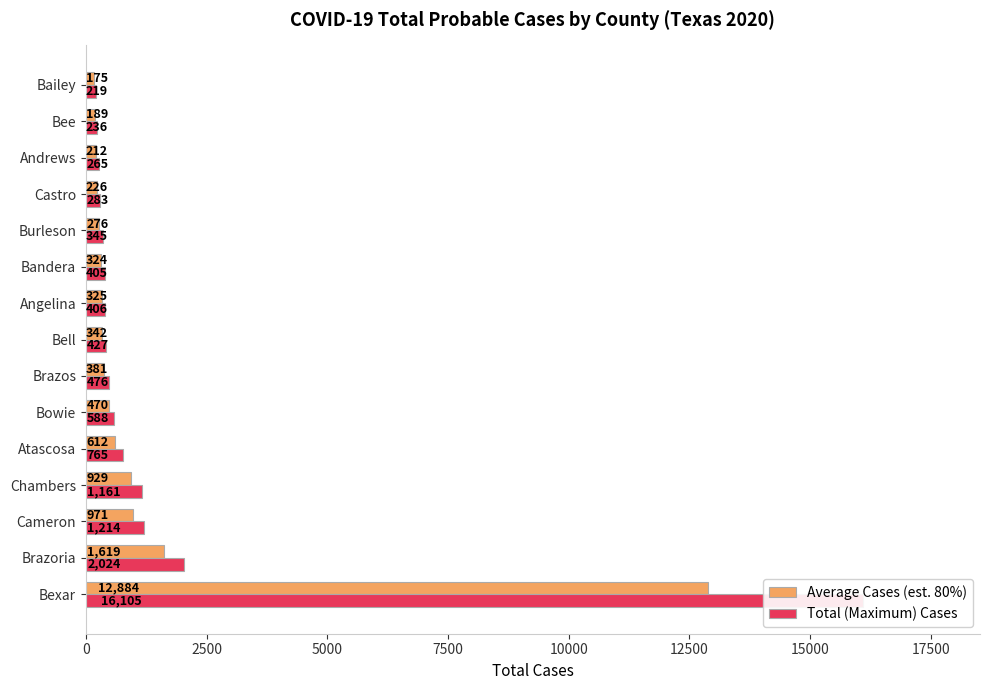

What is the minimum value shown in the chart?

175.2